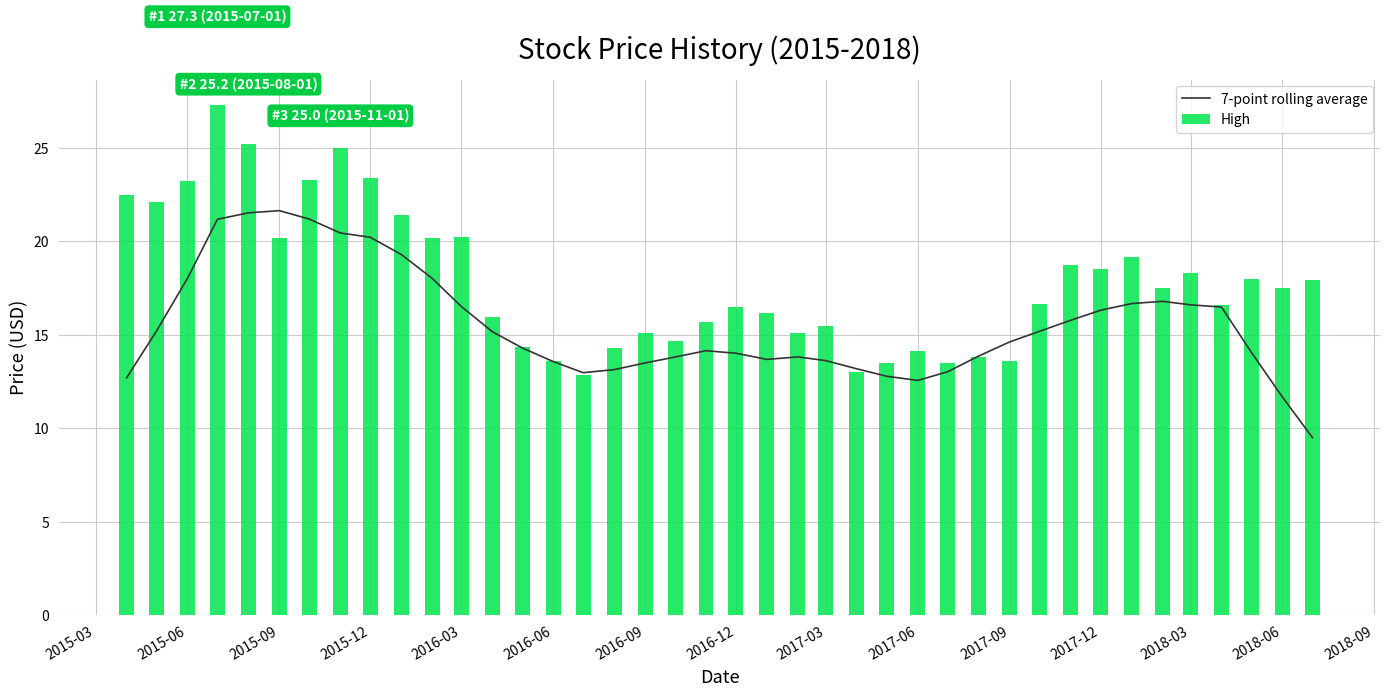

What is the difference between the maximum and minimum values in the High series?

14.4